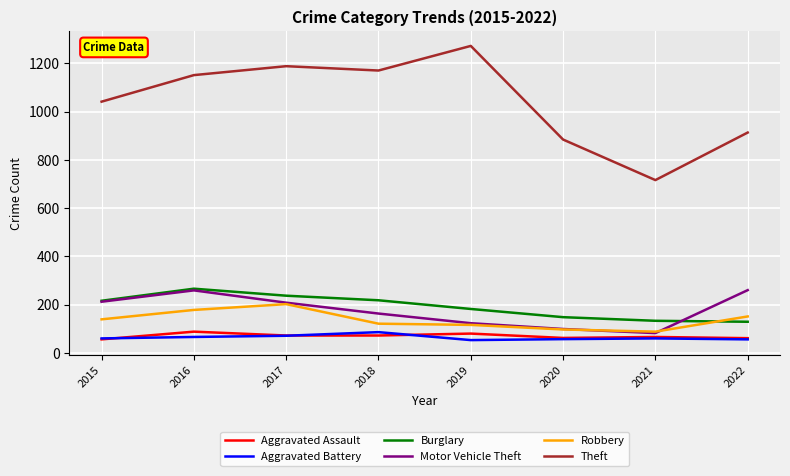

At which label does Theft reach its peak?

2019